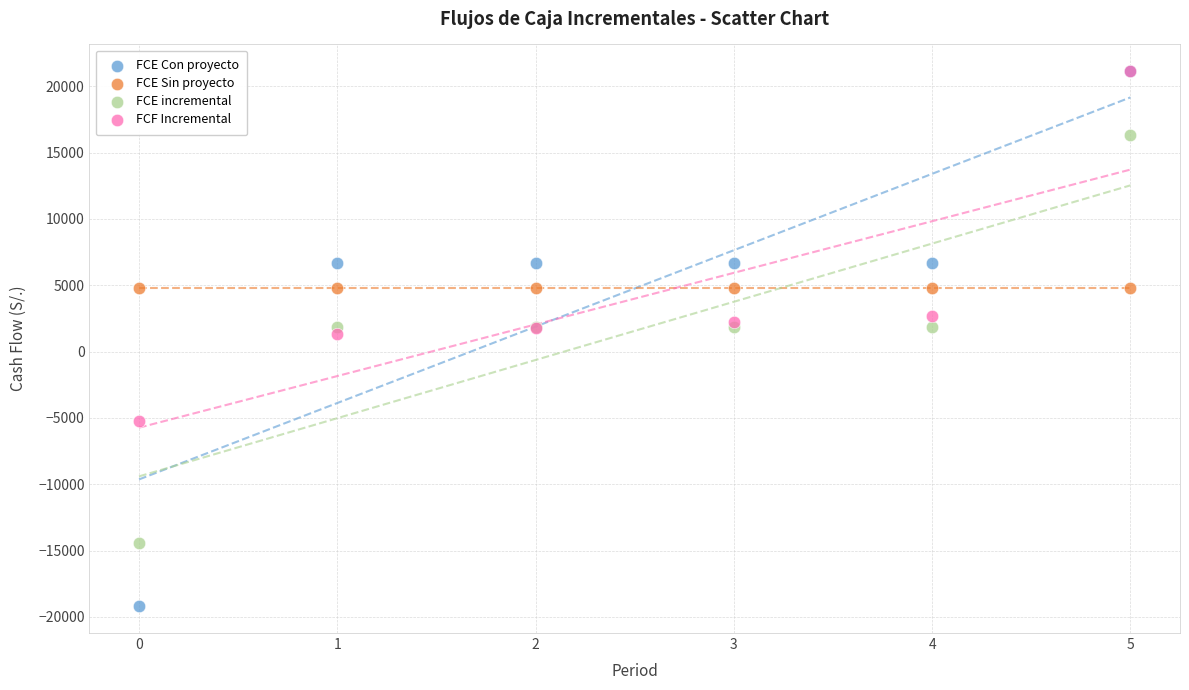

What are all the series names shown in the legend?

FCE Con proyecto, FCE Sin proyecto, FCE incremental, FCF Incremental